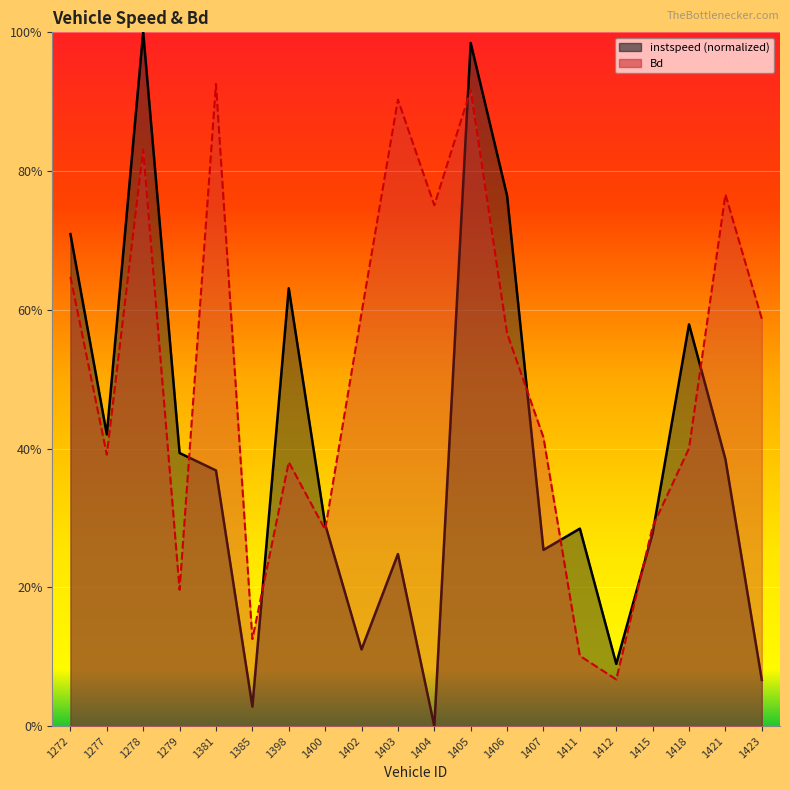

List the labels in order of instspeed value, smallest first.

1404, 1385, 1423, 1412, 1402, 1403, 1407, 1415, 1411, 1400, 1381, 1421, 1279, 1277, 1418, 1398, 1272, 1406, 1405, 1278